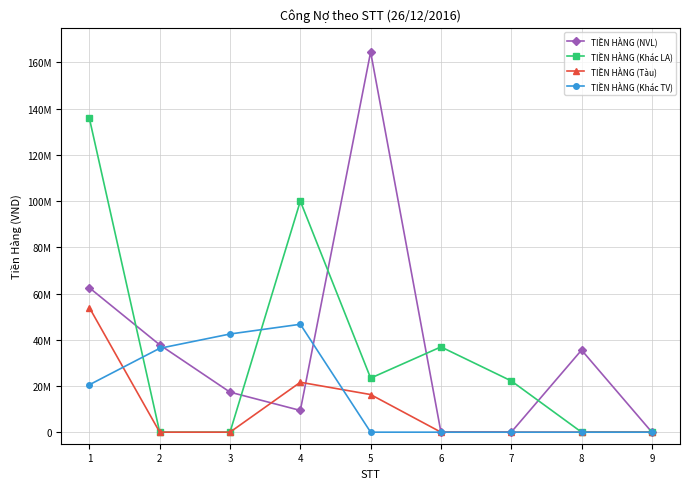

Does the chart display data point markers on the line(s)?

Yes